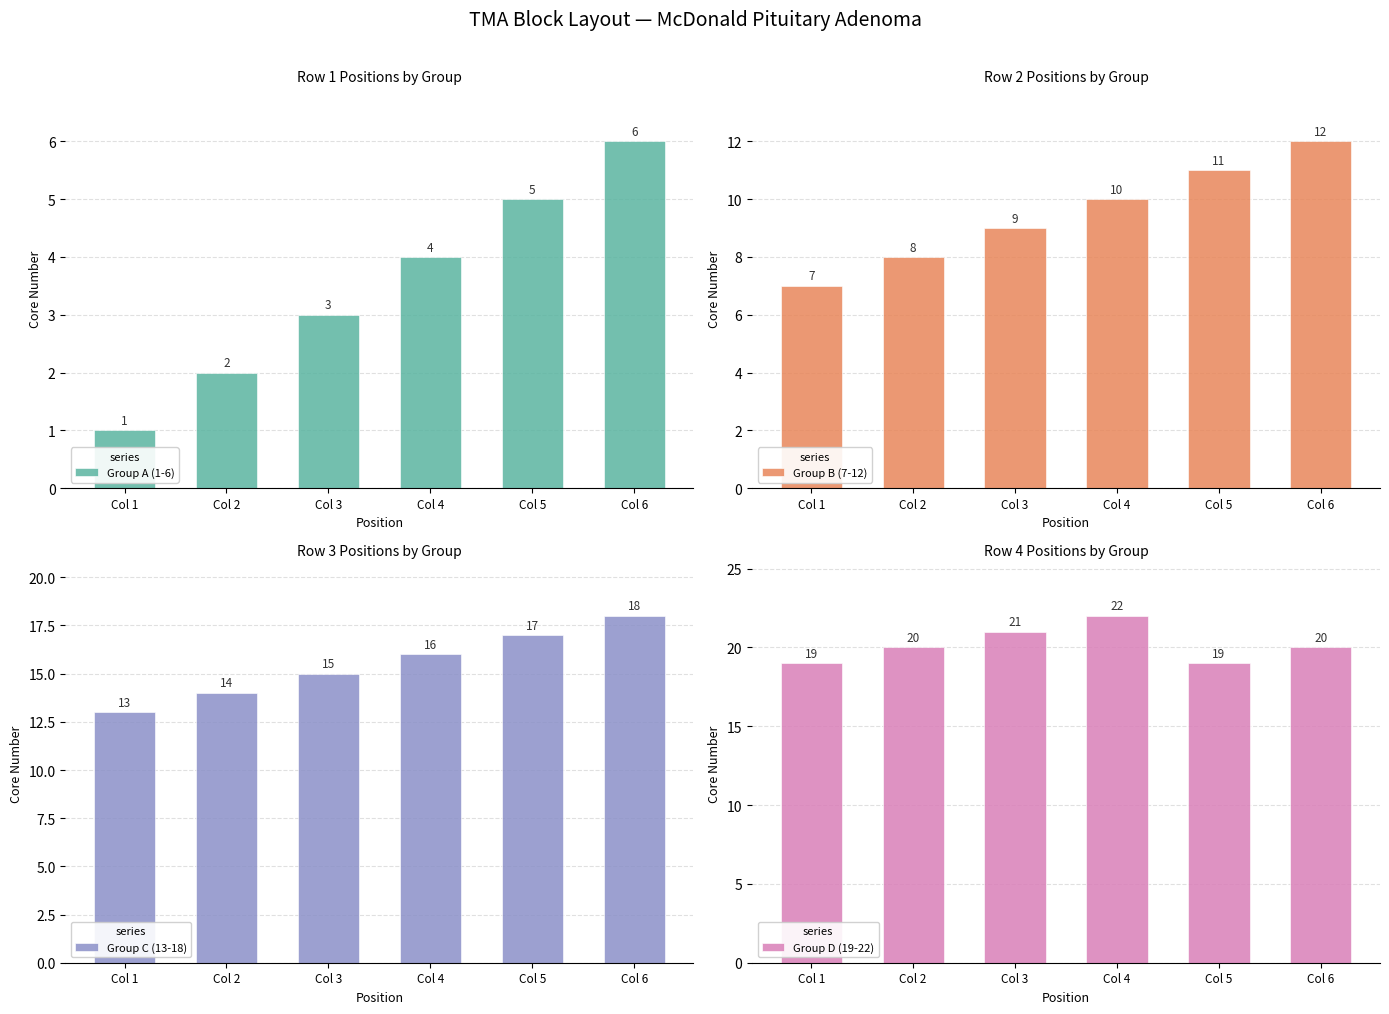

What is the highest value of the Group A (1-6) series?

6